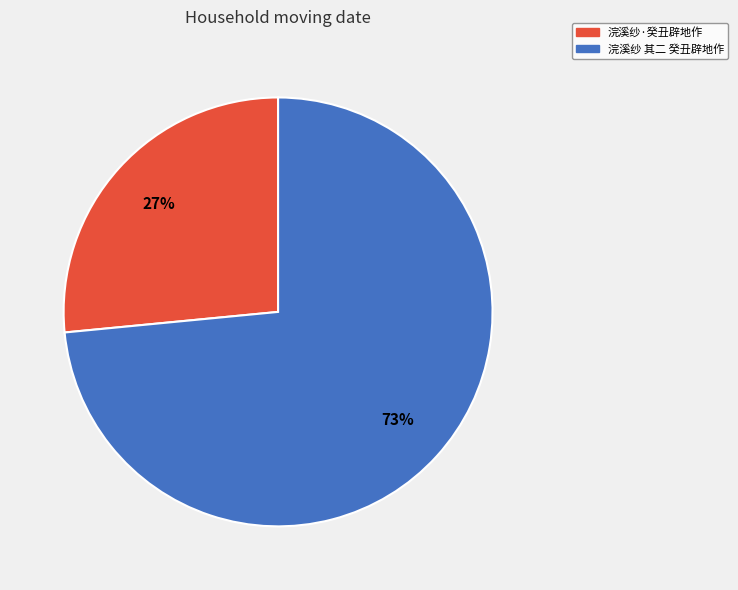

Between 浣溪纱·癸丑辟地作 and 浣溪纱 其二 癸丑辟地作, which is larger?

浣溪纱 其二 癸丑辟地作